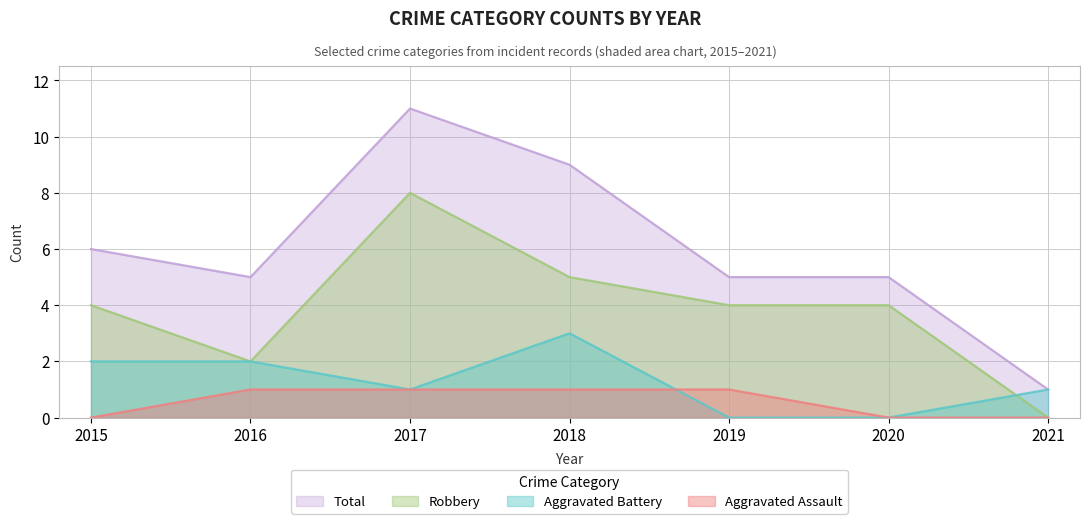

At which category is the sum across all series the highest?

2017